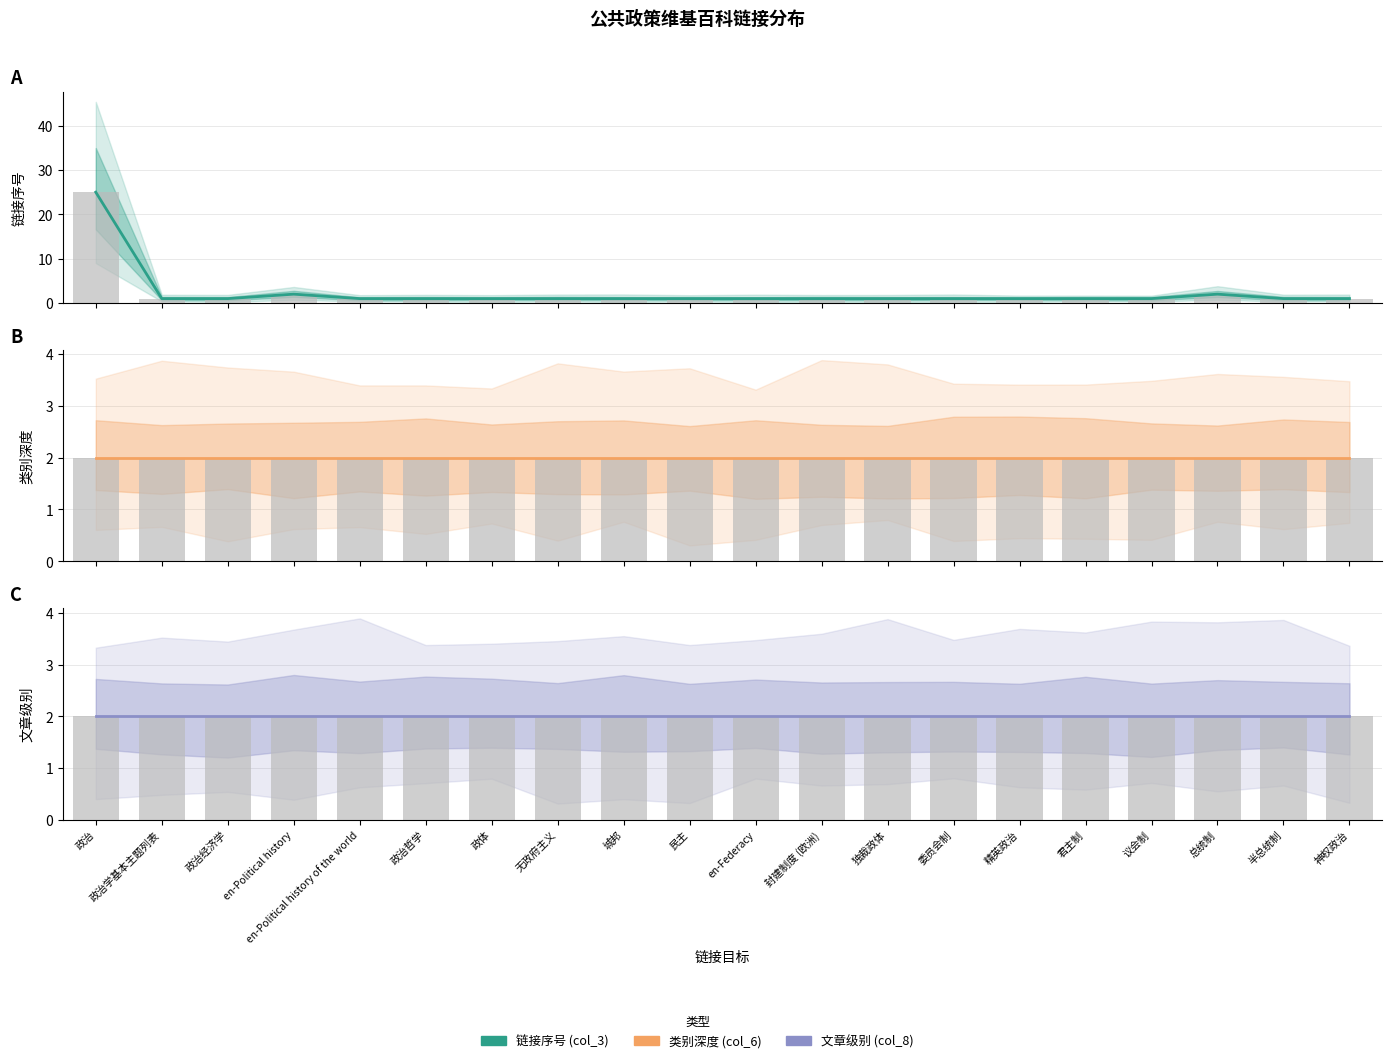

Which series has the largest total across all categories?

链接序号 (col_3)